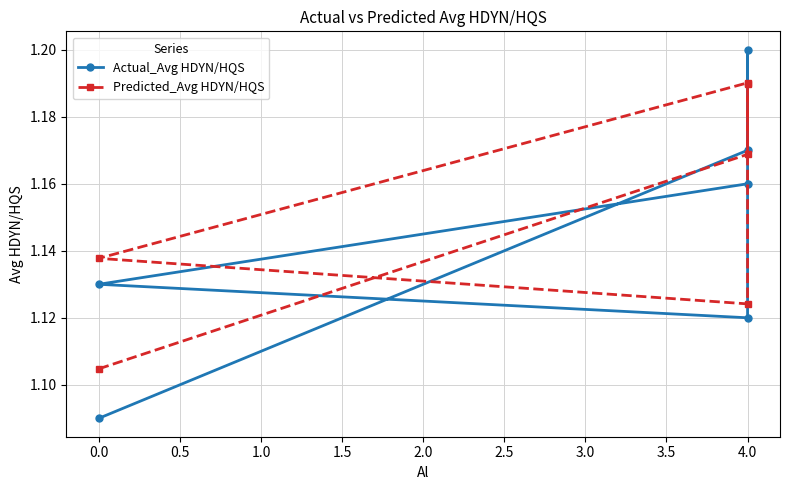

What is the value of the Predicted_Avg HDYN/HQS point at the 6th from the left?

1.2